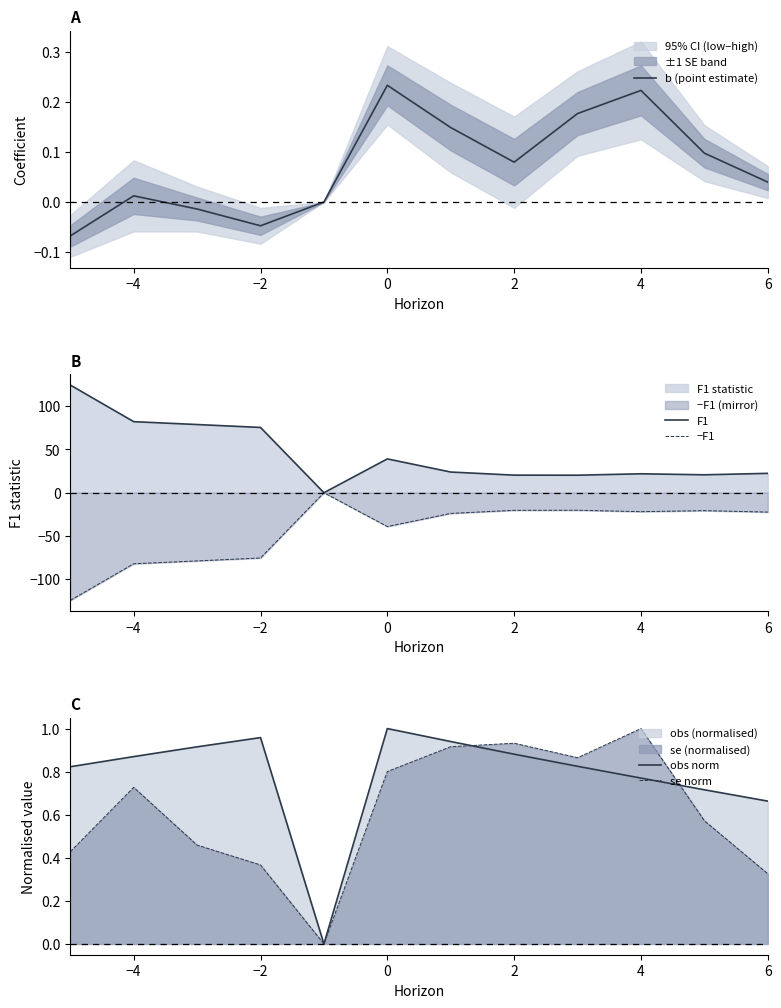

What is the minimum value shown in the chart?

-124.3